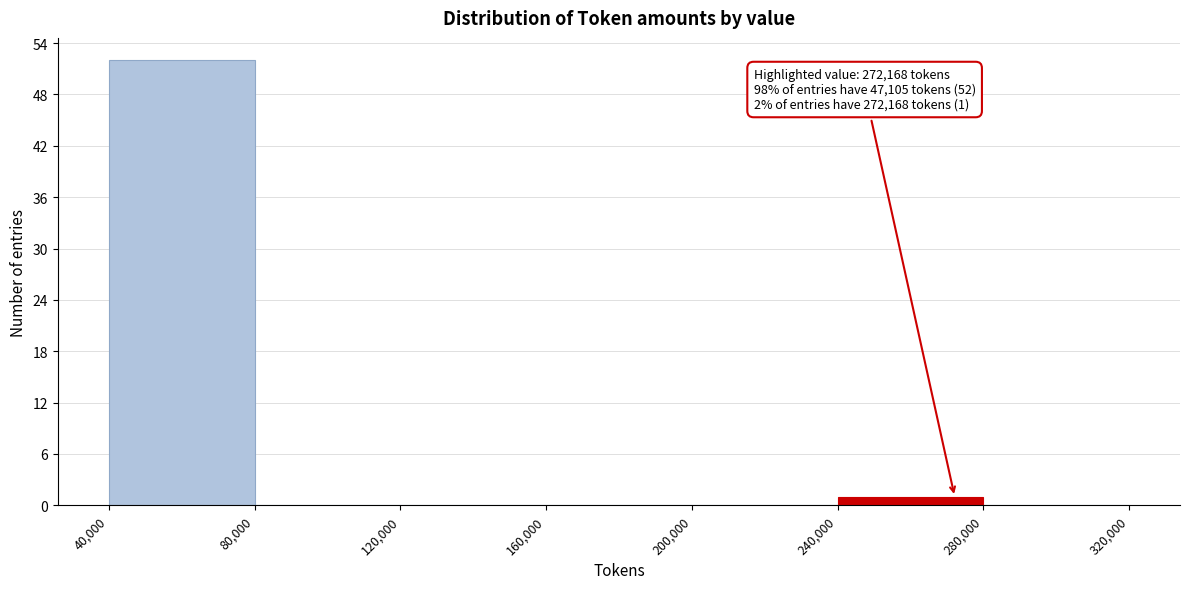

Which range on the x-axis has the tallest bar?

40,000 to 80,000